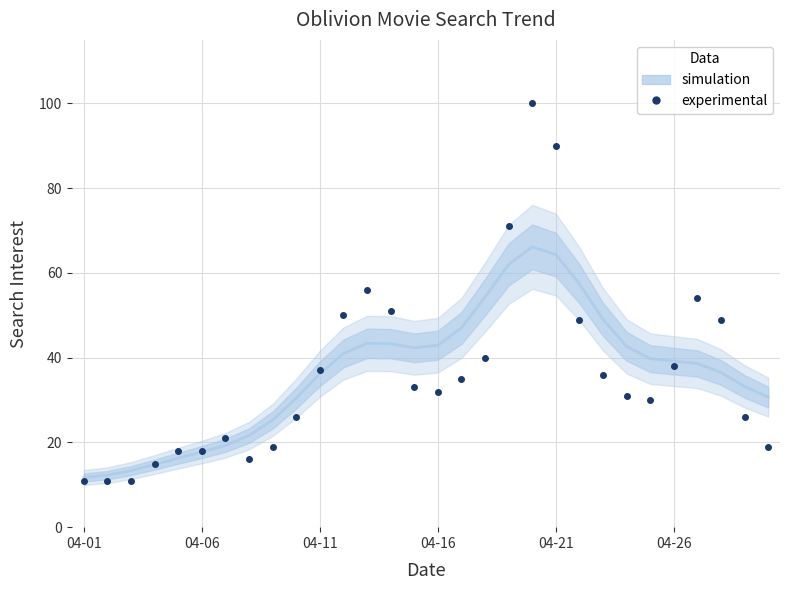

True or false: there are more than 1 points higher than both neighbors.

True